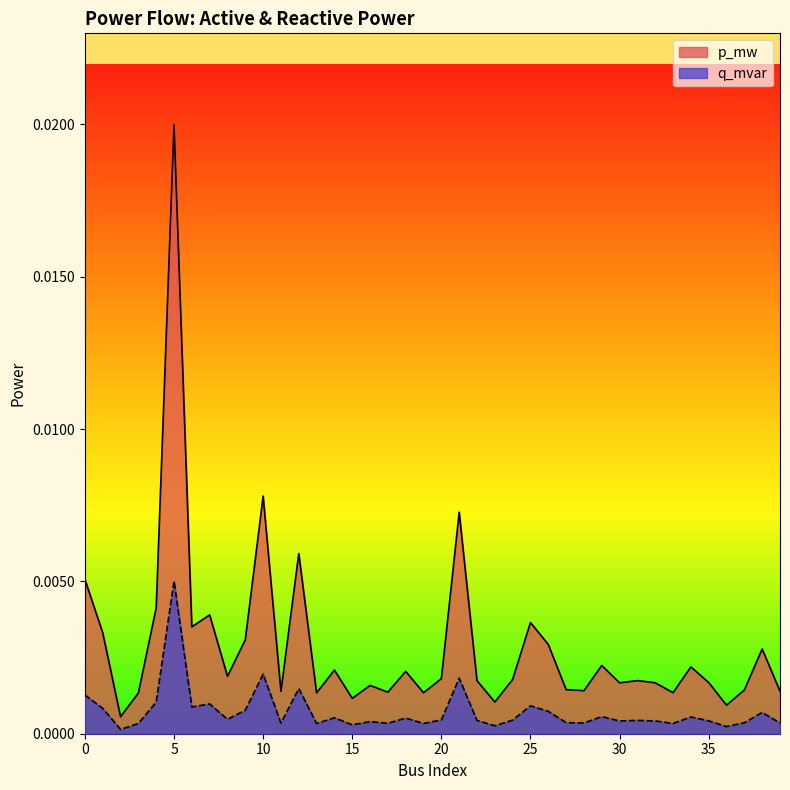

At which category does the chart reach its minimum across all series?

2